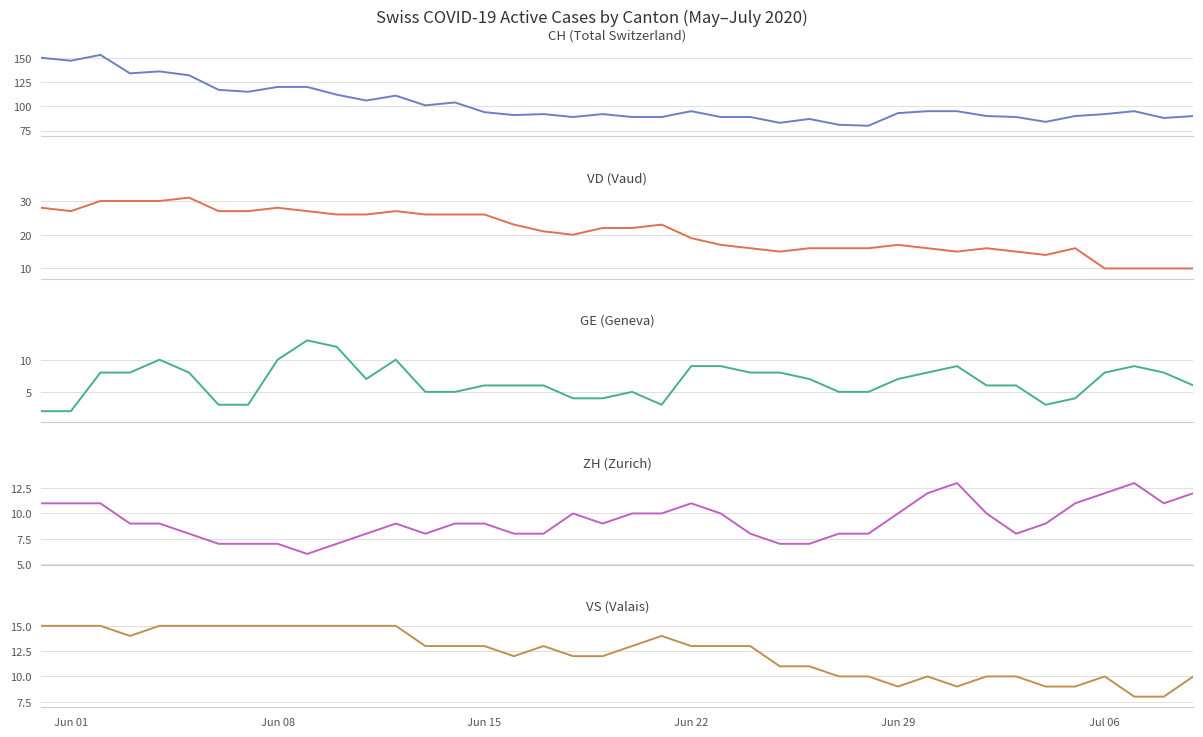

In CH, how many points are lower than both neighbors (excluding endpoints)?

11